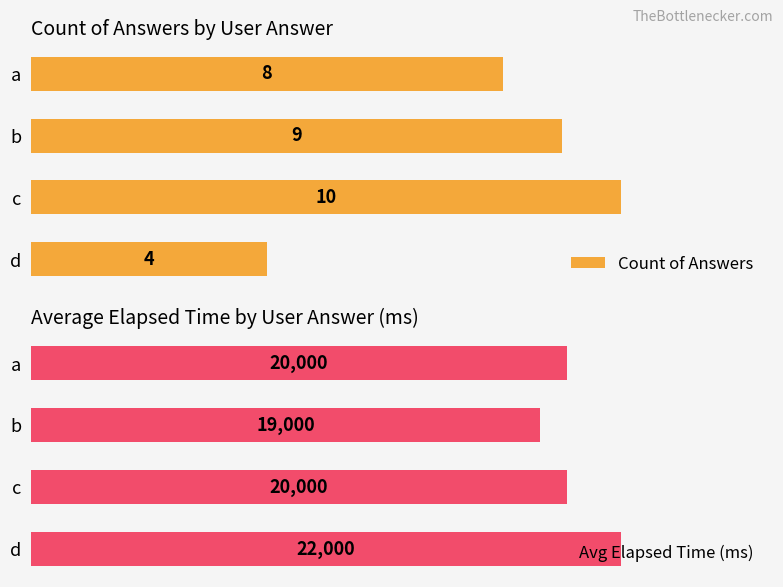

Which category has the highest value in the Count of Answers series?

c